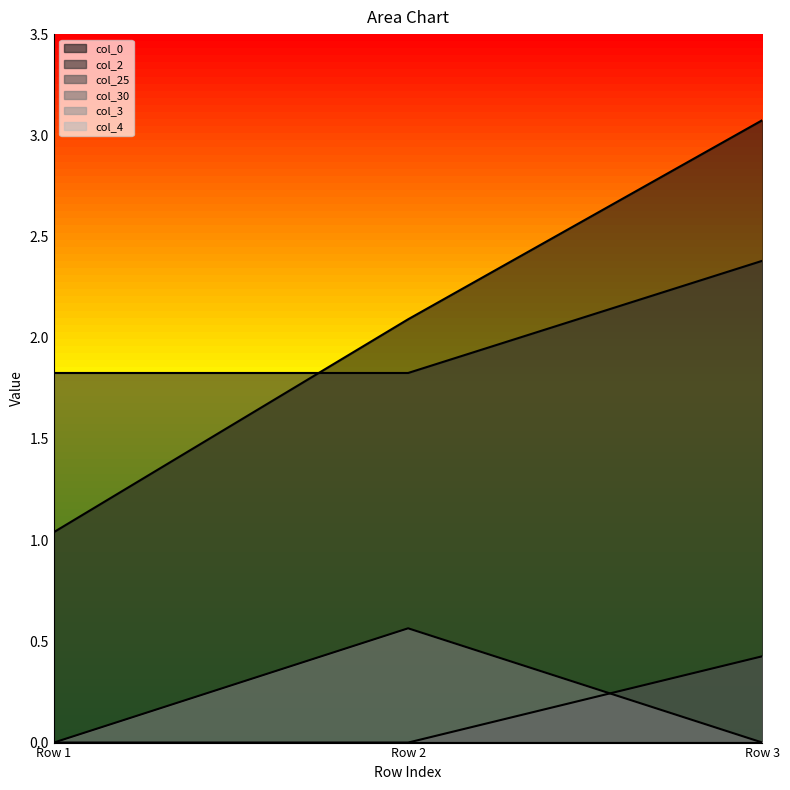

Which series has the widest spread of values?

col_0